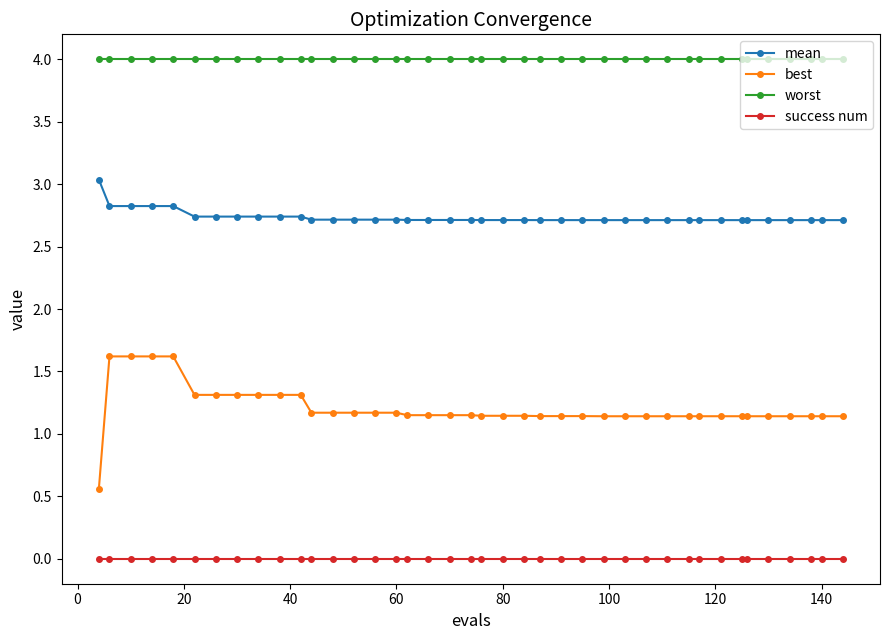

How many data points does each series have?

40